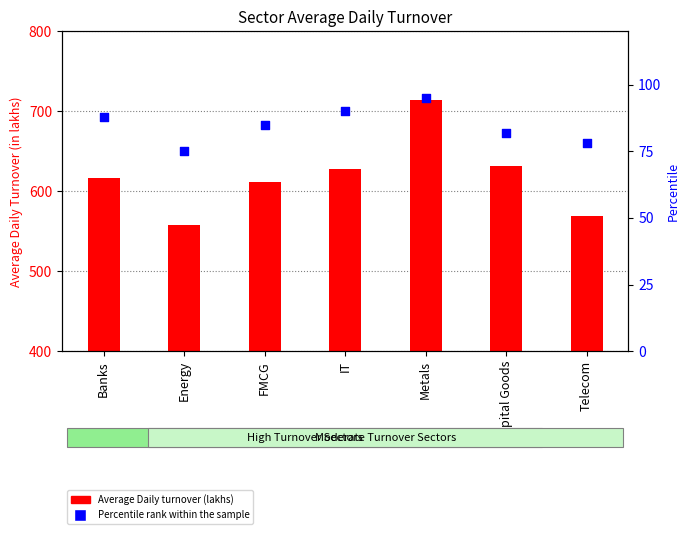

What are all the series names shown in the legend?

Average Daily turnover (lakhs), Percentile rank within the sample